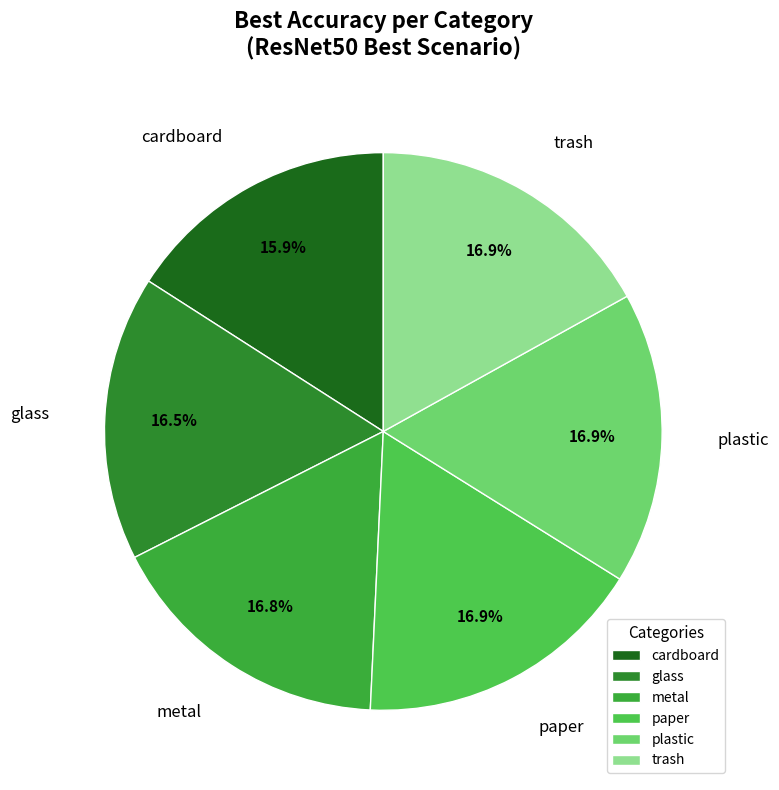

To the nearest percent, what is the combined percentage of trash and glass?

33%